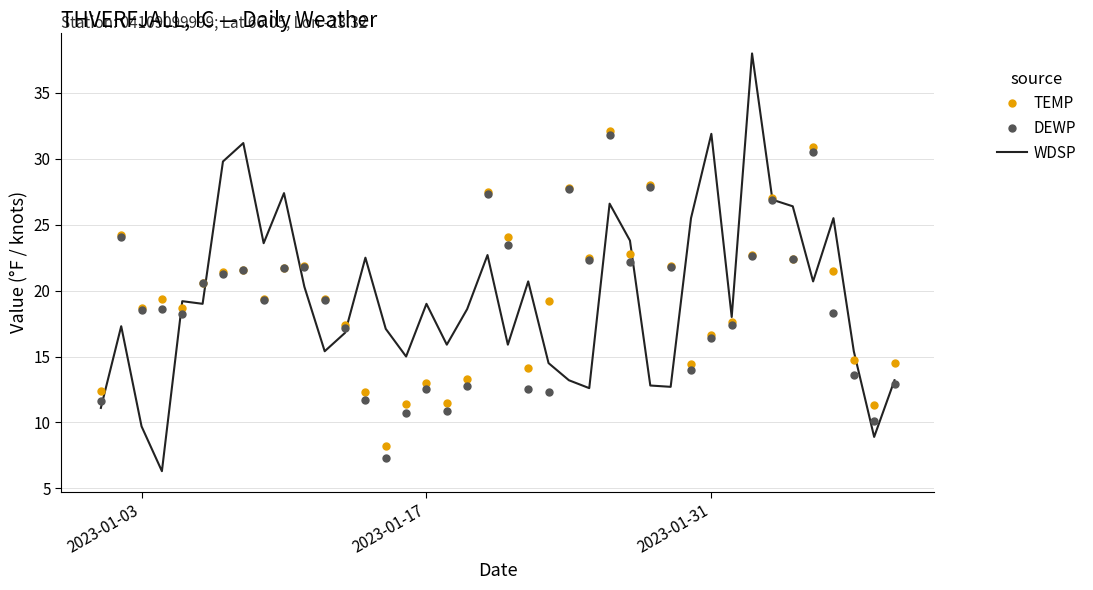

What are all the series names shown in the legend?

TEMP, DEWP, WDSP